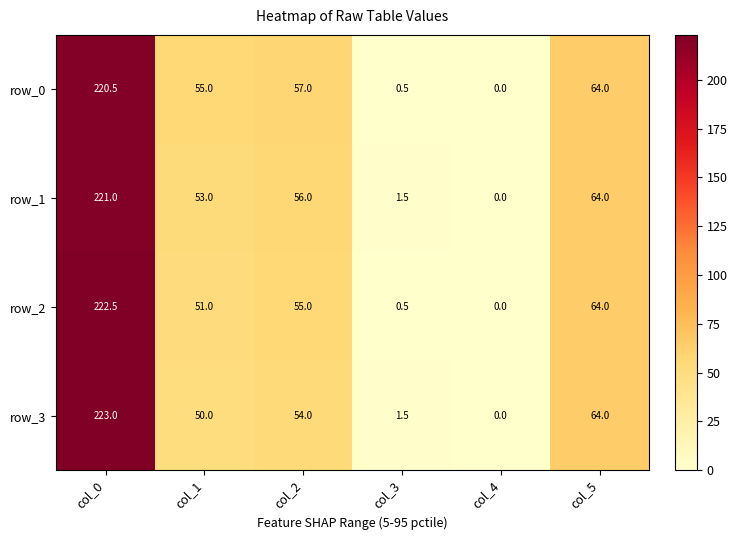

What is the difference between the maximum and minimum values in the row_3 series?

223.0